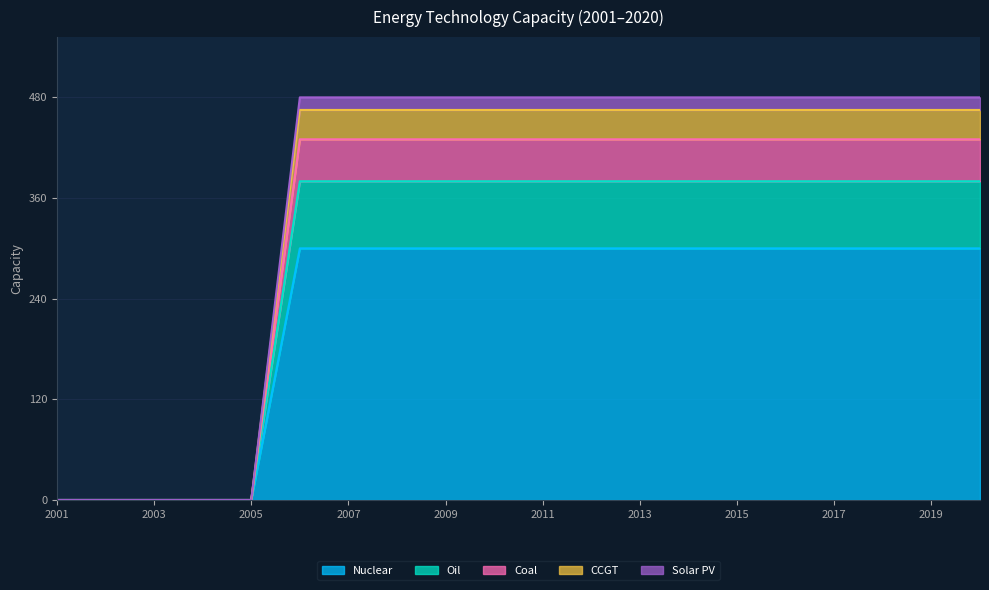

Reading right to left, list all the values displayed in this chart.

Nuclear: 300	300	300	300	300	300	300	300	300	300	300	300	300	300	300	0	0	0	0	0
Oil: 380	380	380	380	380	380	380	380	380	380	380	380	380	380	380	0	0	0	0	0
Coal: 430	430	430	430	430	430	430	430	430	430	430	430	430	430	430	0	0	0	0	0
CCGT: 465	465	465	465	465	465	465	465	465	465	465	465	465	465	465	0	0	0	0	0
Solar PV: 480	480	480	480	480	480	480	480	480	480	480	480	480	480	480	0	0	0	0	0